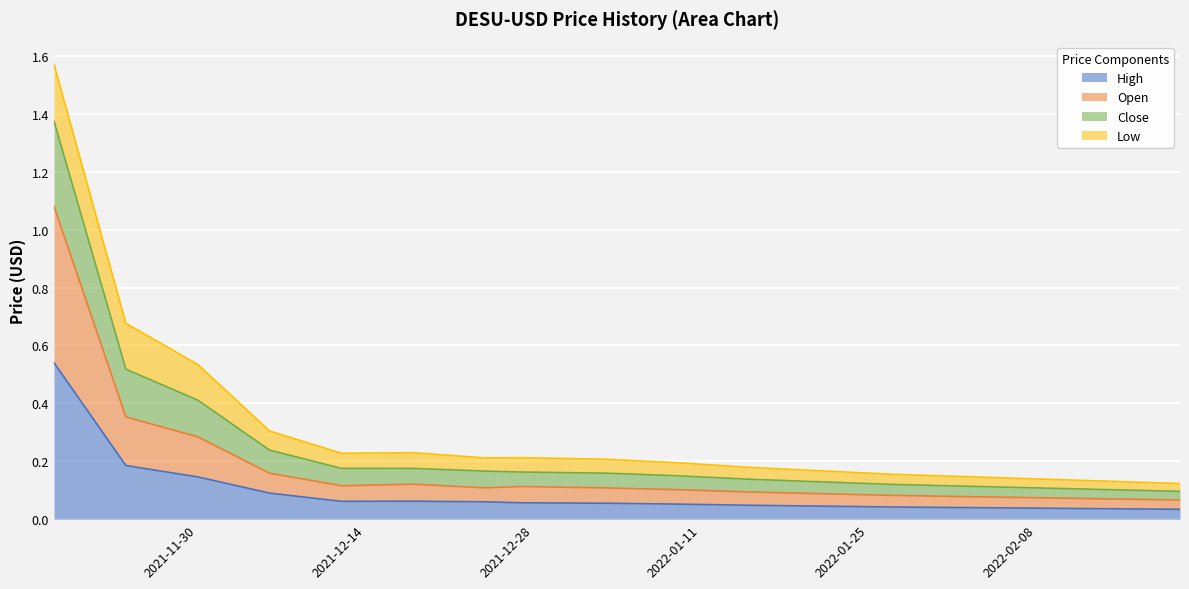

At which category is the sum across all series the highest?

2021-11-18